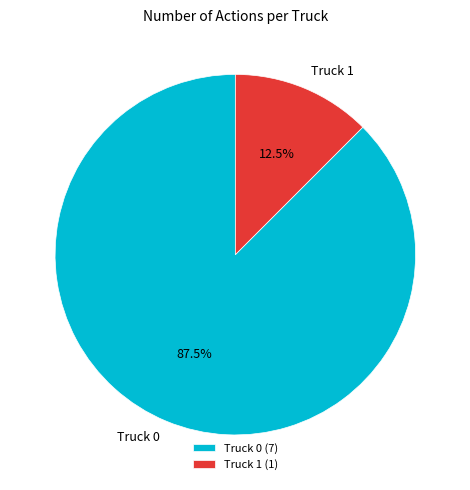

True or false: Truck 1 accounts for 2% of the total.

False